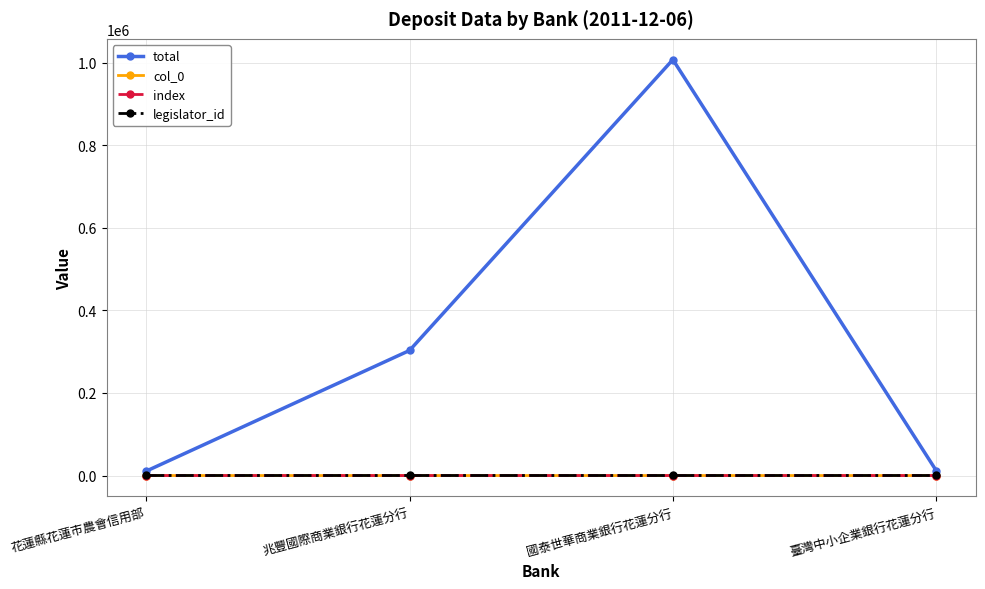

True or false: legislator_id has a value of 2387 at 花蓮縣花蓮市農會信用部.

False